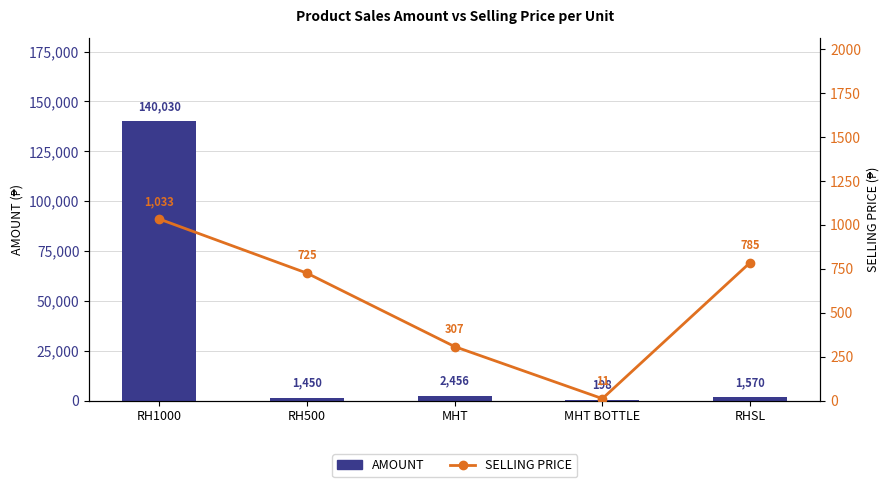

Which category has the highest value across all series?

RH1000